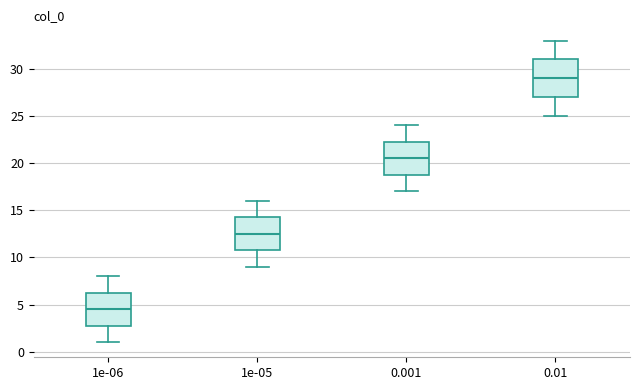

Reading left to right, read every box against the y-axis: the position of its median line, the range the box covers, and the ends of its whiskers. The values are not printed on the chart, so give them approximately, as read against the axis.

1e-06: median 4.5, box 3.0 to 6.5, whiskers 1.0 to 8.0
1e-05: median 12.5, box 11.0 to 14.5, whiskers 9.0 to 16.0
0.001: median 20.5, box 19.0 to 22.5, whiskers 17.0 to 24.0
0.01: median 29.0, box 27.0 to 31.0, whiskers 25.0 to 33.0